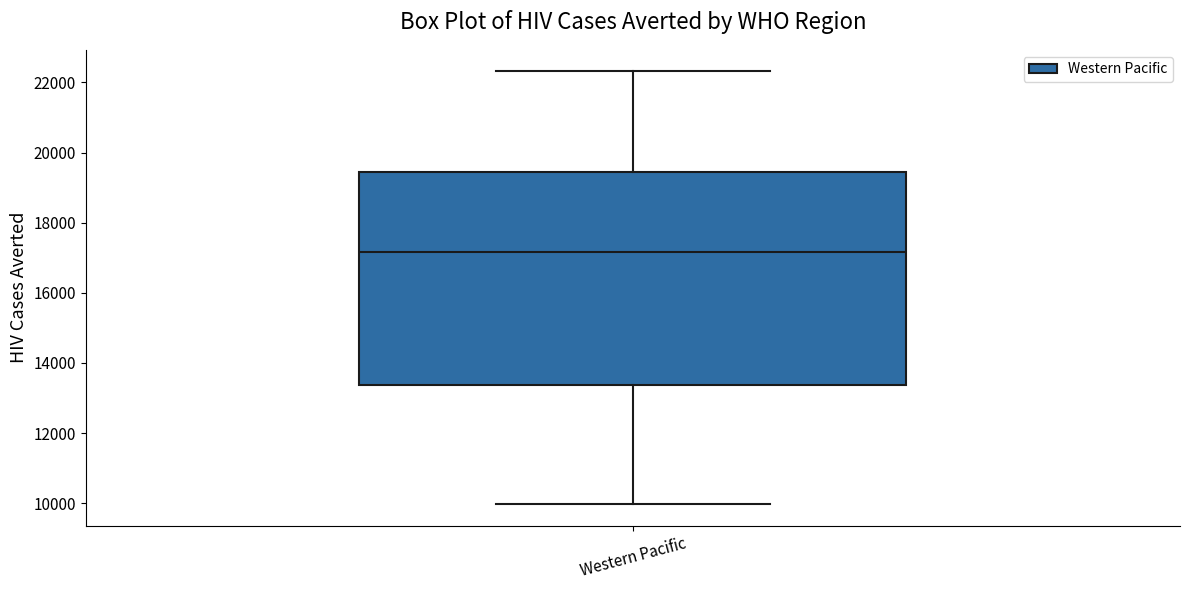

Where does the lower whisker of the box for Western Pacific end on the y-axis? The values are not printed on the chart, so give them approximately, as read against the axis.

10000